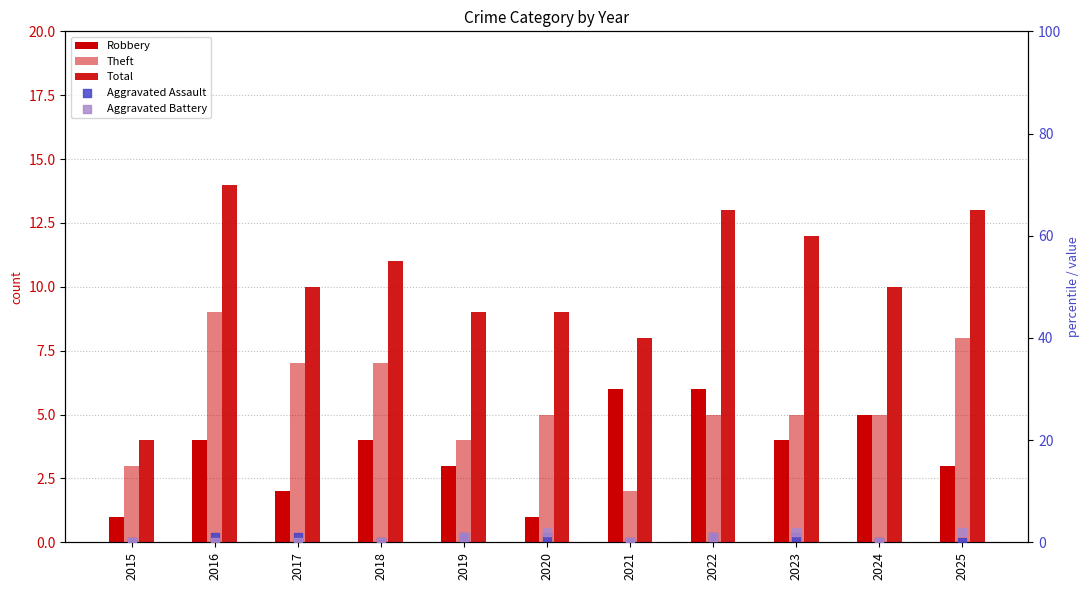

At how many categories does at least one series exceed 7?

10